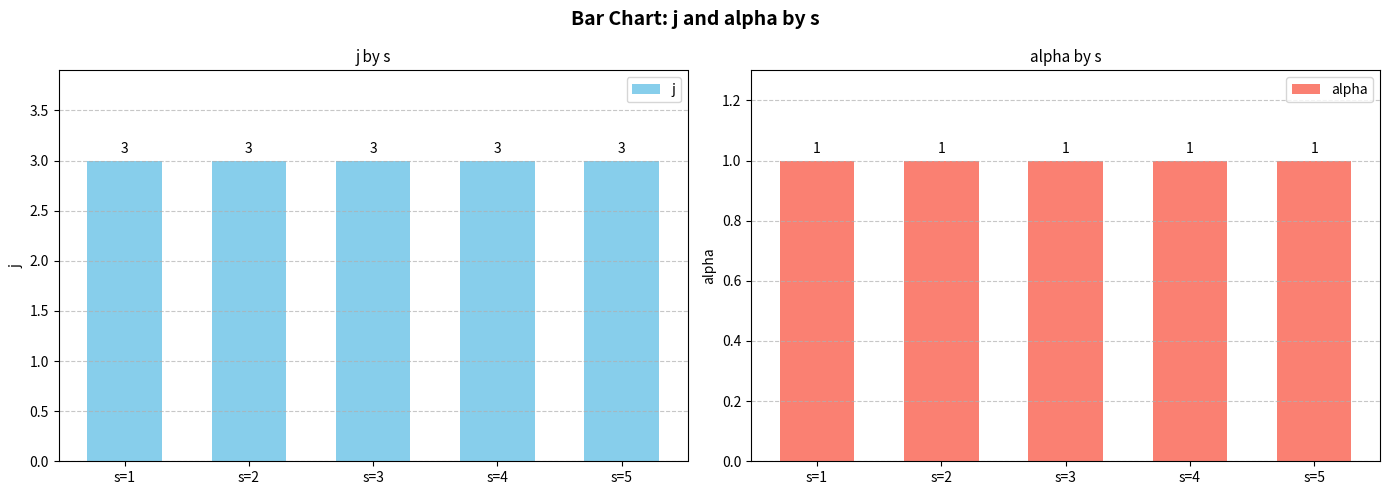

List the series in order of their peak value, highest first.

j, alpha